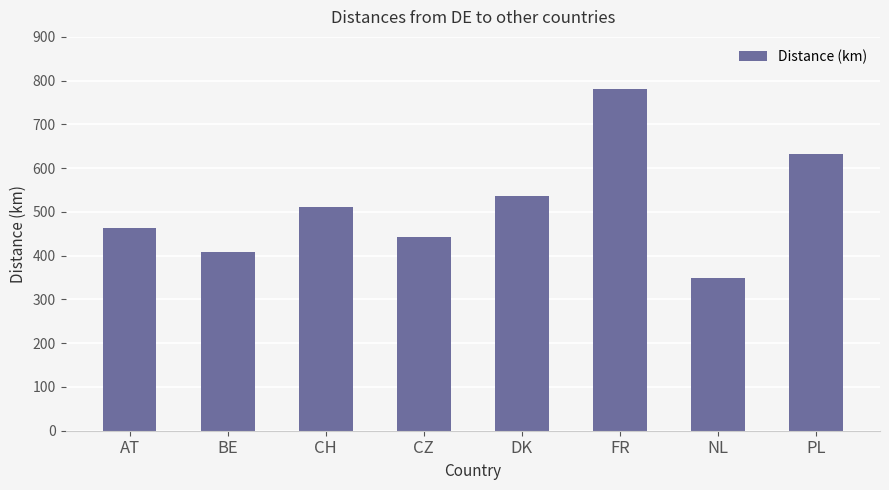

What is the label of the 1st bar from the left?

AT